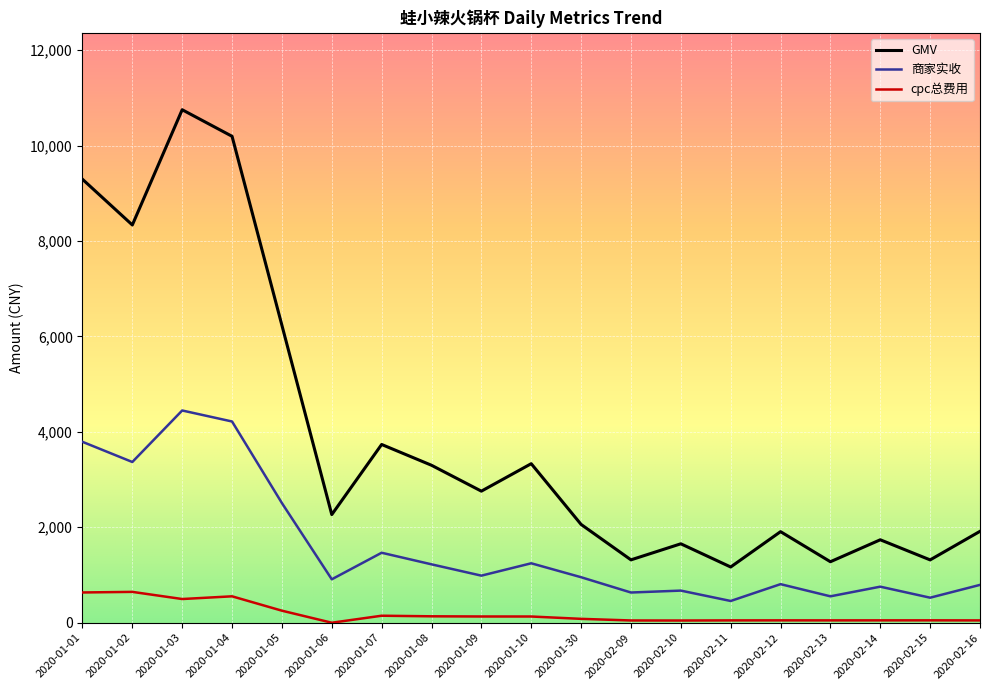

Where is the first local minimum for GMV?

2020-01-02